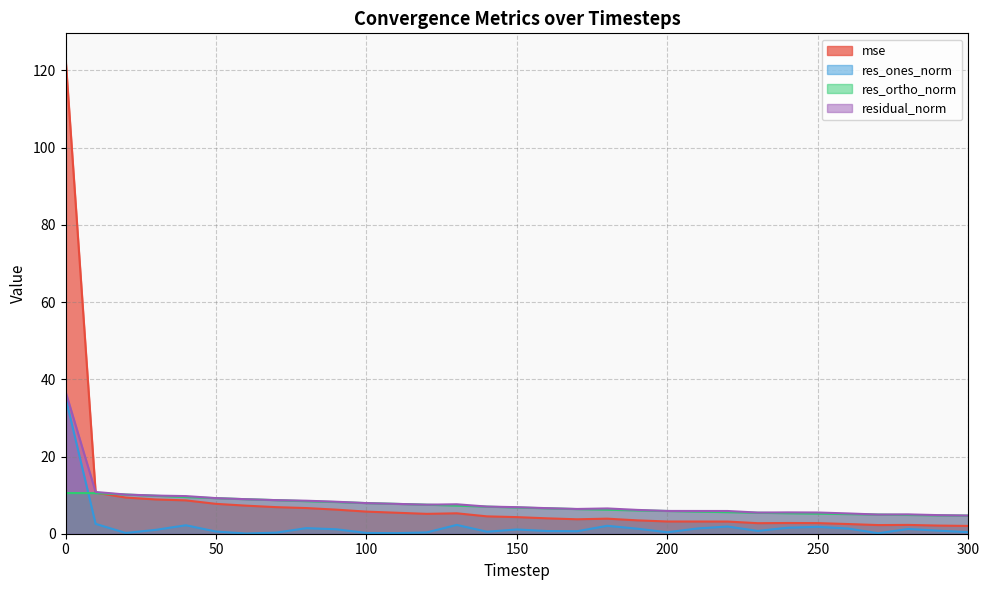

What are all the series names shown in the legend?

mse, res_ones_norm, res_ortho_norm, residual_norm